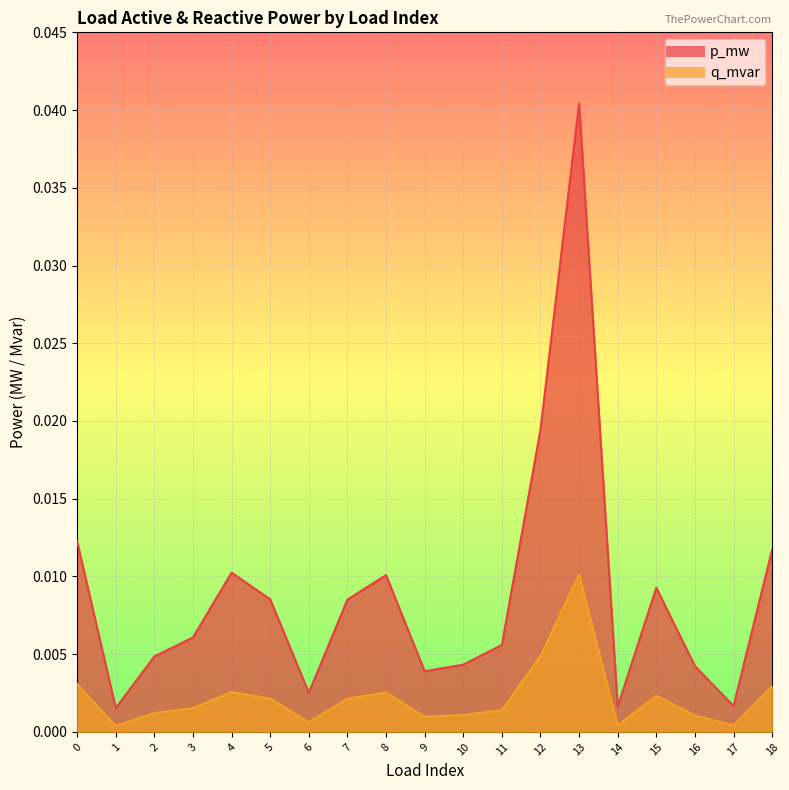

List the series in order of their overall mean, highest first.

p_mw, q_mvar